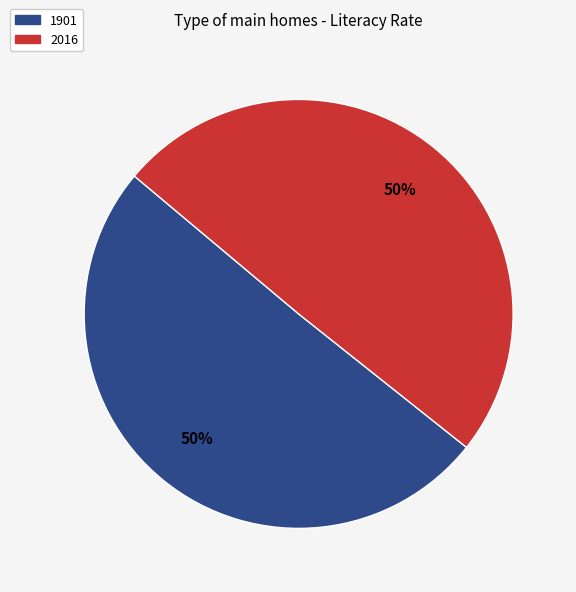

Combined, do 2016 and 1901 account for over 50%?

Yes